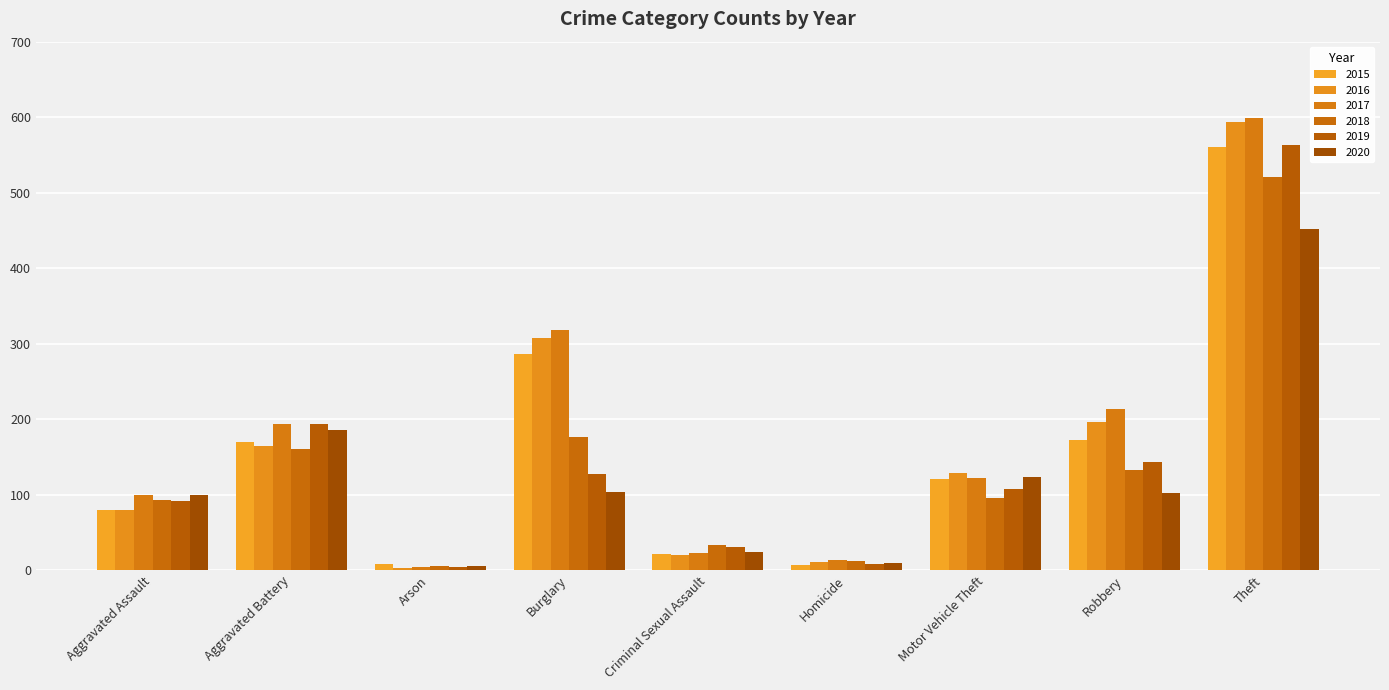

What is the difference between the highest and lowest values at Aggravated Battery?

34